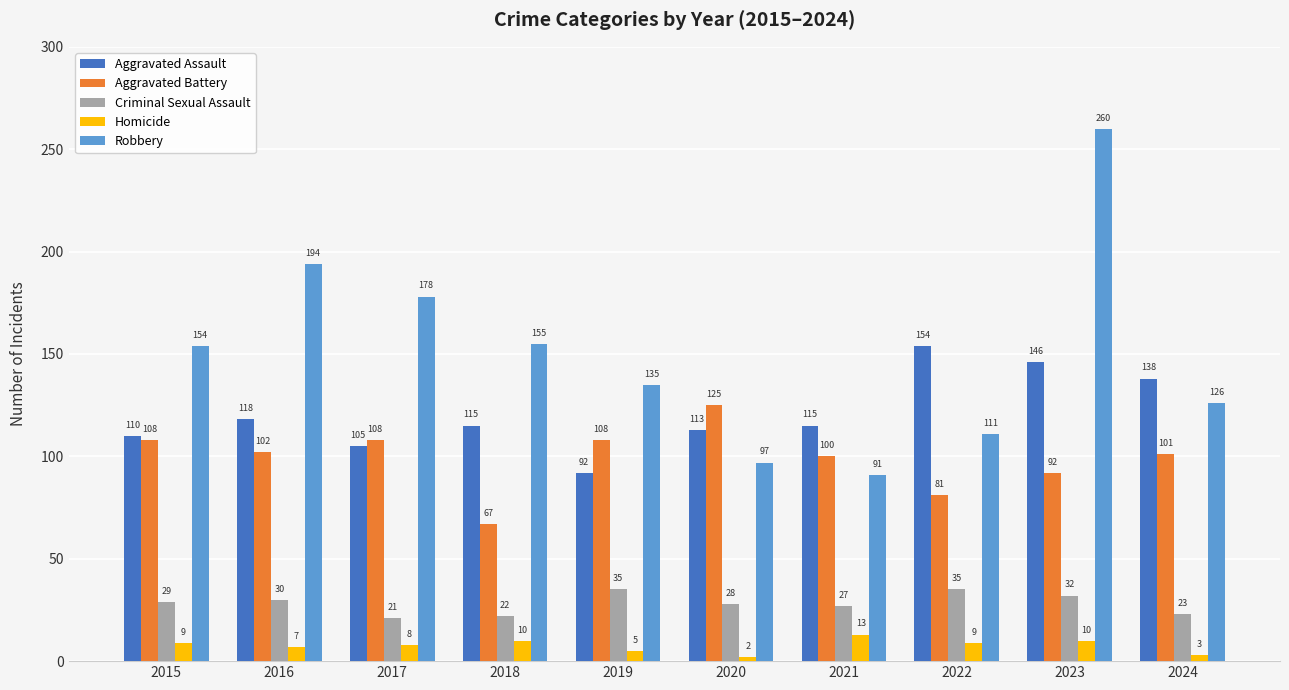

List the series in order of their peak value, lowest first.

Homicide, Criminal Sexual Assault, Aggravated Battery, Aggravated Assault, Robbery